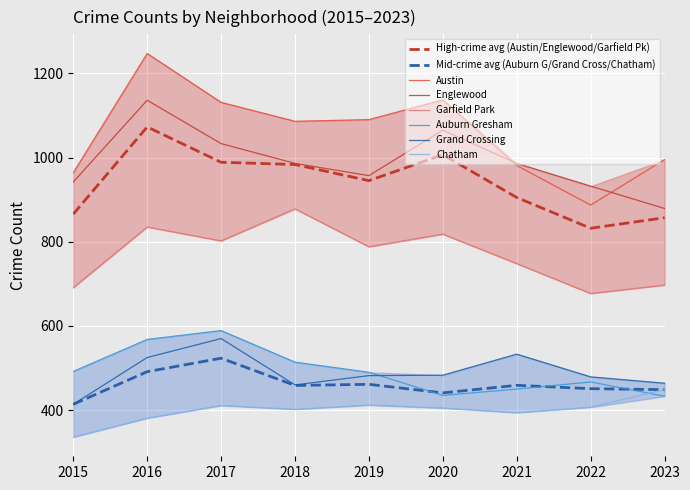

List the labels in order of Englewood value, largest first.

2016, 2020, 2017, 2018, 2021, 2019, 2015, 2022, 2023